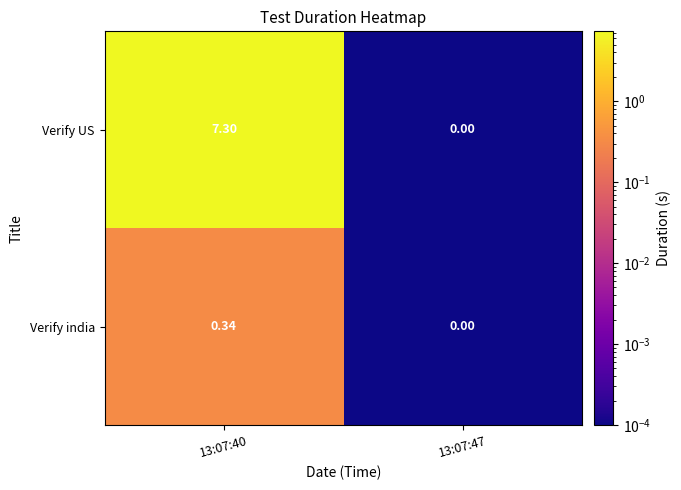

At how many categories does at least one series exceed 5?

1